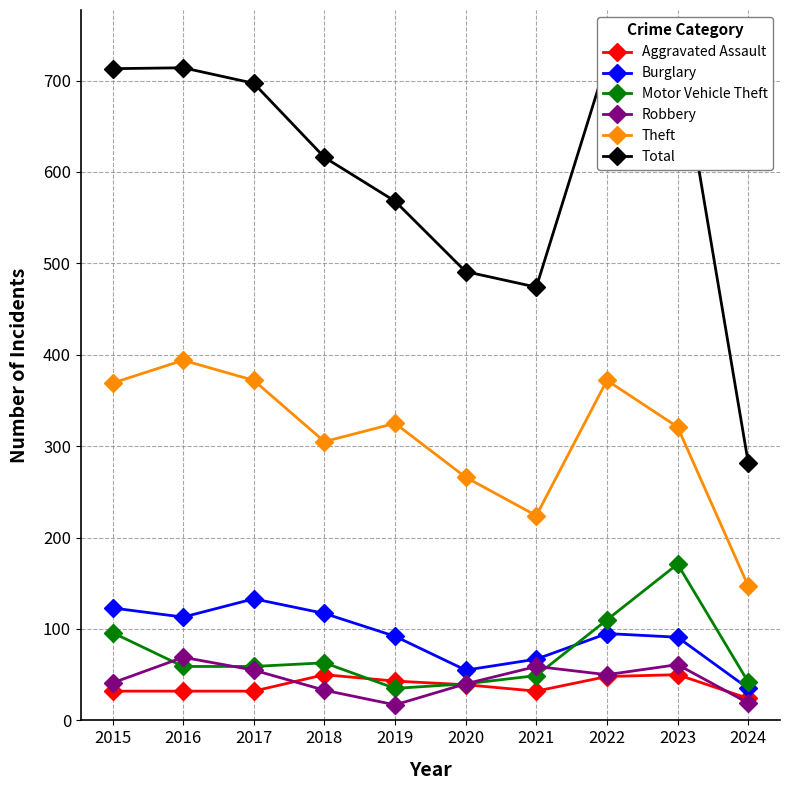

Reading left to right, what are all the values shown in this chart?

Aggravated Assault: 32	32	32	50	43	39	32	48	50	24
Burglary: 123	113	133	117	92	55	67	95	91	35
Motor Vehicle Theft: 96	59	59	63	35	40	49	110	171	42
Robbery: 41	69	55	33	17	40	59	50	61	19
Theft: 369	394	372	305	325	266	224	372	321	147
Total: 713	714	697	616	568	491	474	722	741	282